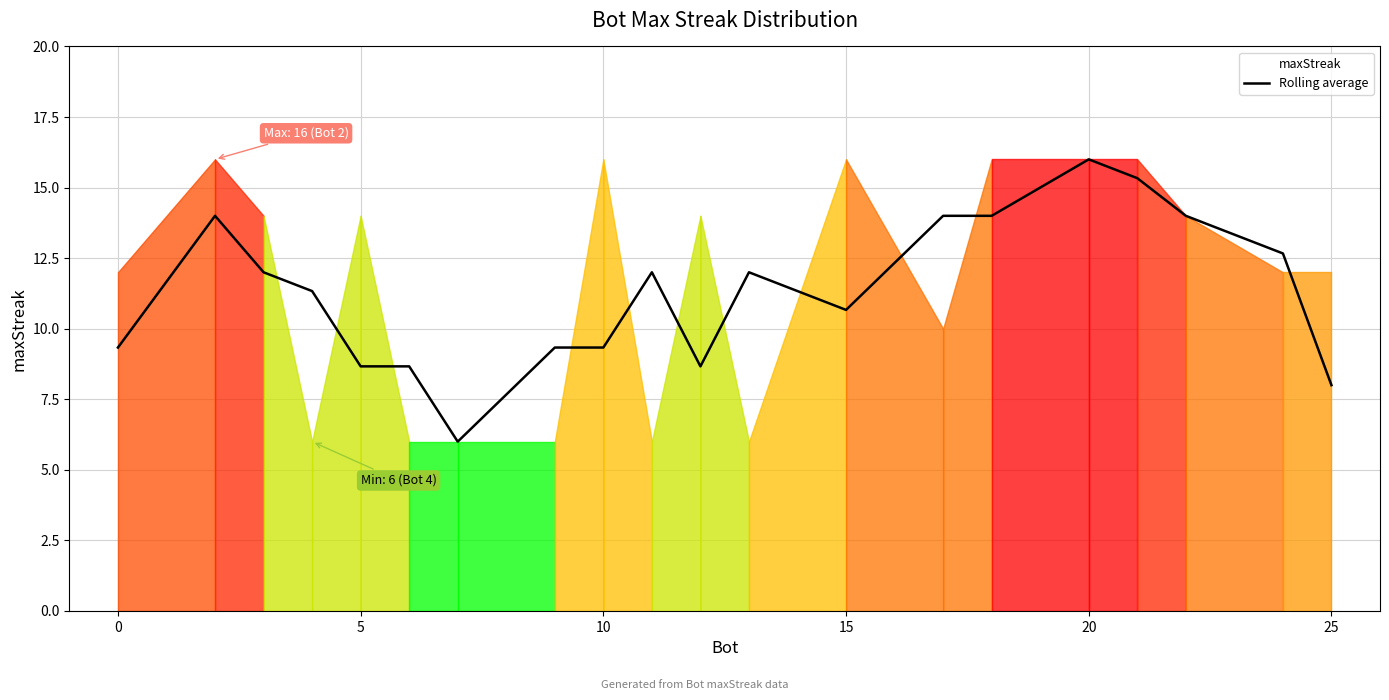

Does the chart have visible grid lines?

Yes